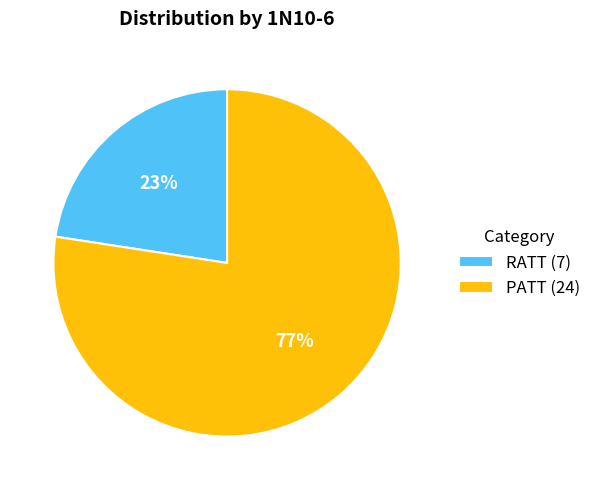

Rank the categories by value from highest to lowest.

PATT, RATT